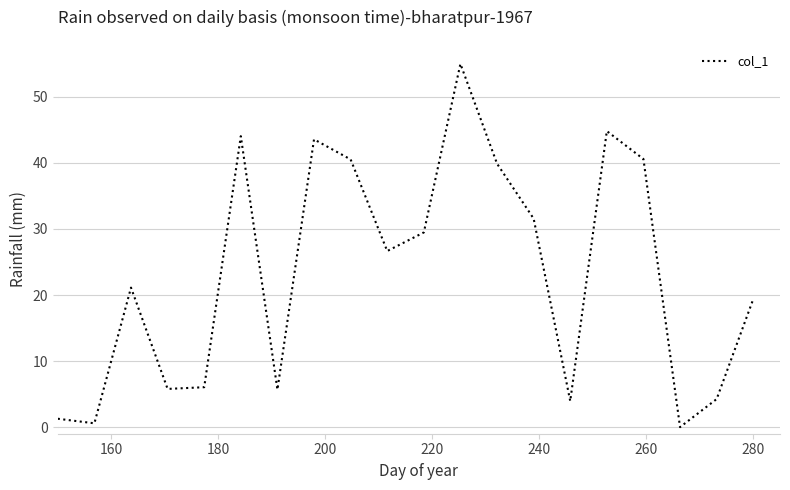

What is the difference between the maximum and minimum values?

55.0